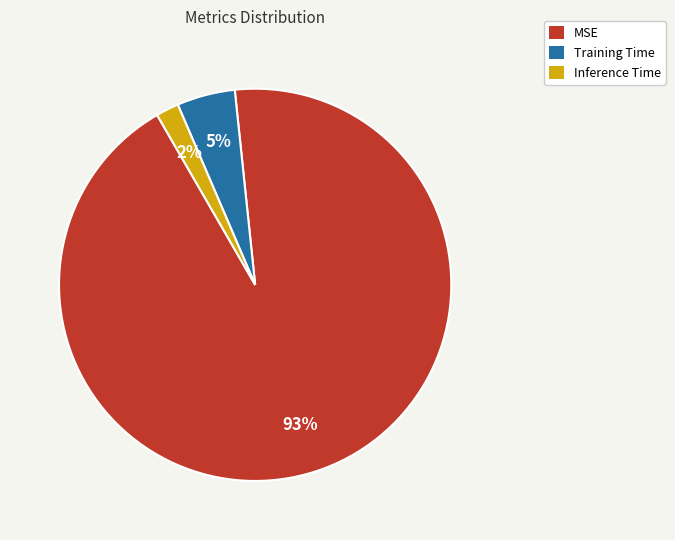

Is it true that Training Time is 19% of the pie?

False